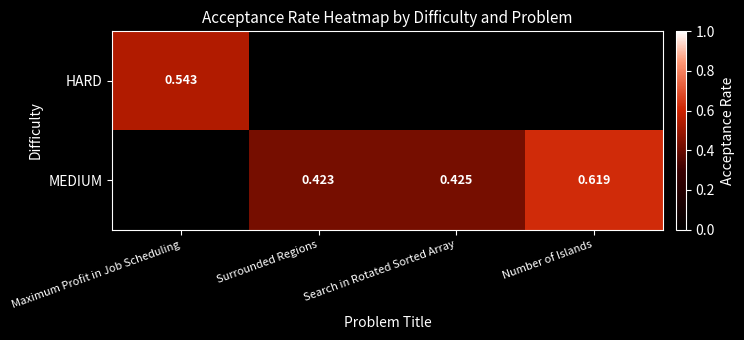

Is the value of HARD at Maximum Profit in Job Scheduling greater than the value of MEDIUM at Search in Rotated Sorted Array?

Yes